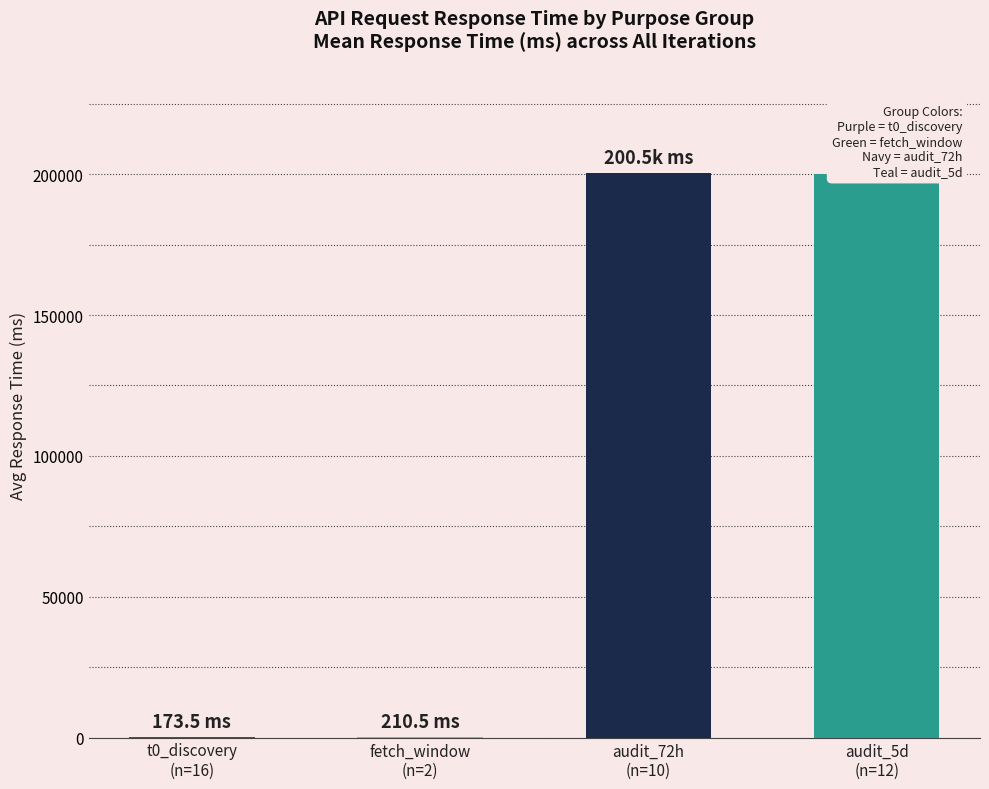

What is the ratio of the value at audit_72h
(n=10) to the value at audit_5d
(n=12)?

1.0